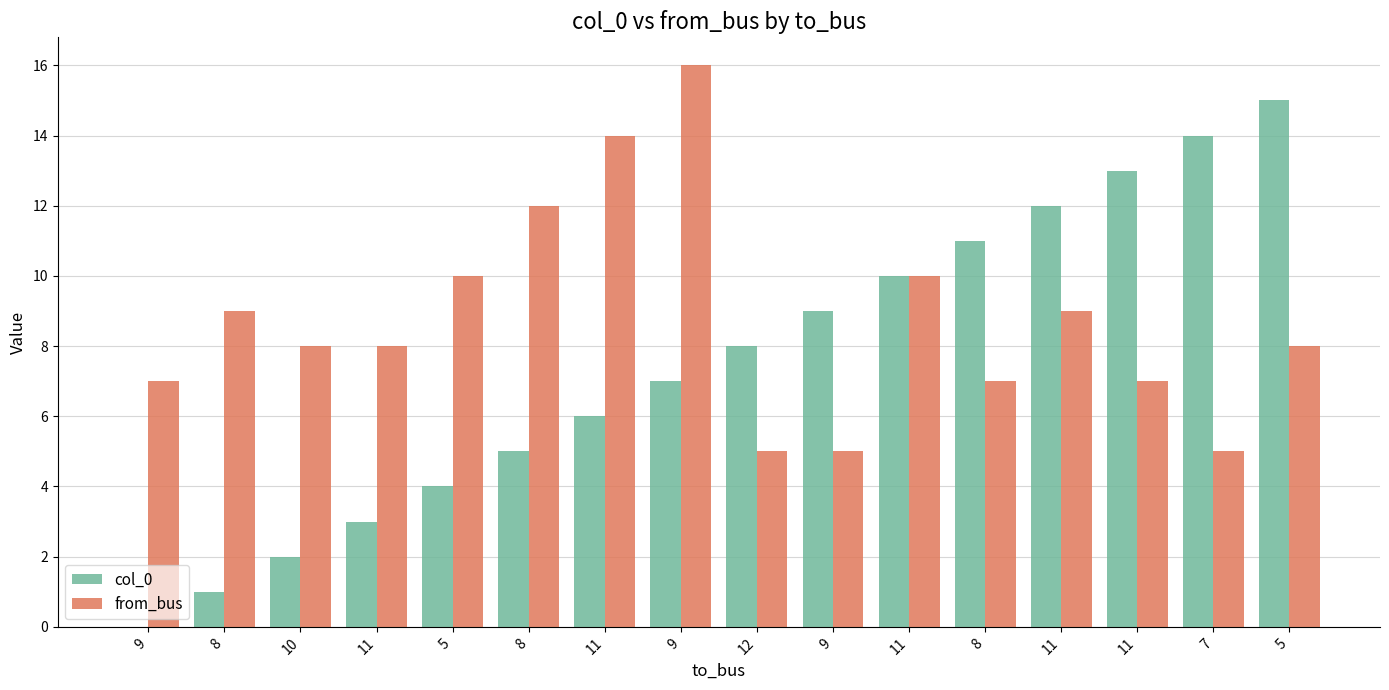

True or false: col_0 has a value of 12 at 11.

True